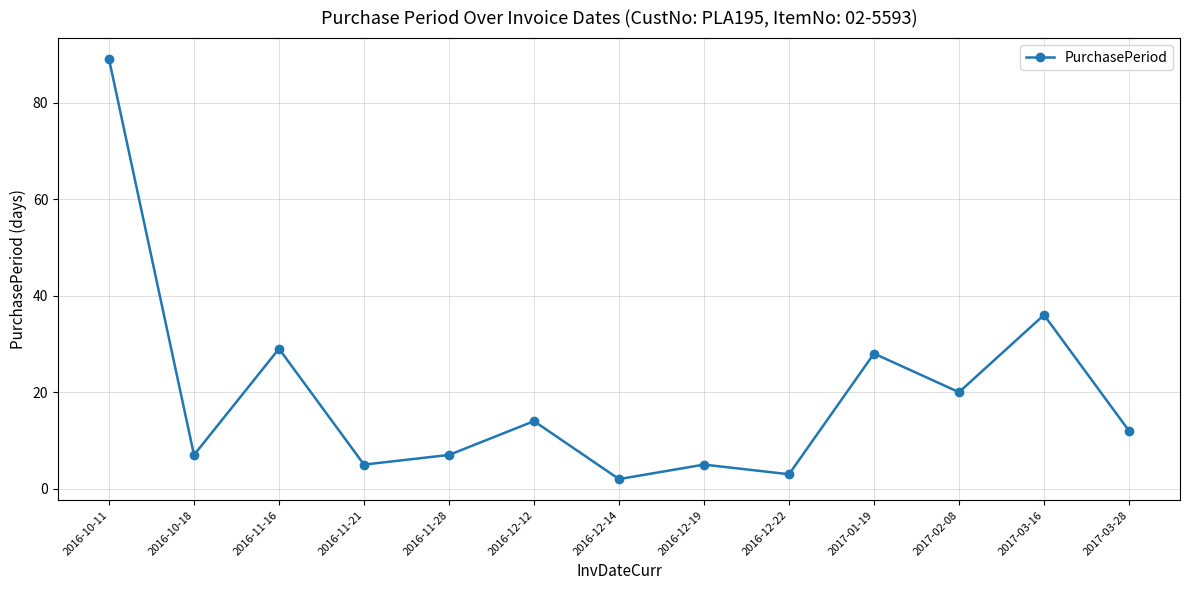

What is the average value?

20